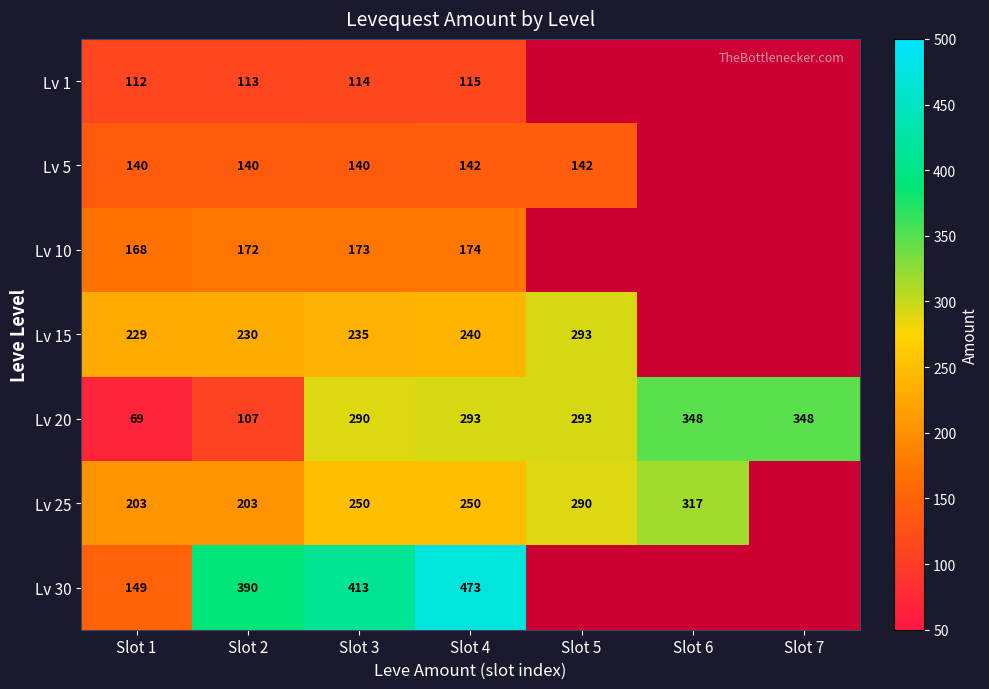

Between Slot 1 and Slot 2, which series saw the biggest shift?

Lv 30